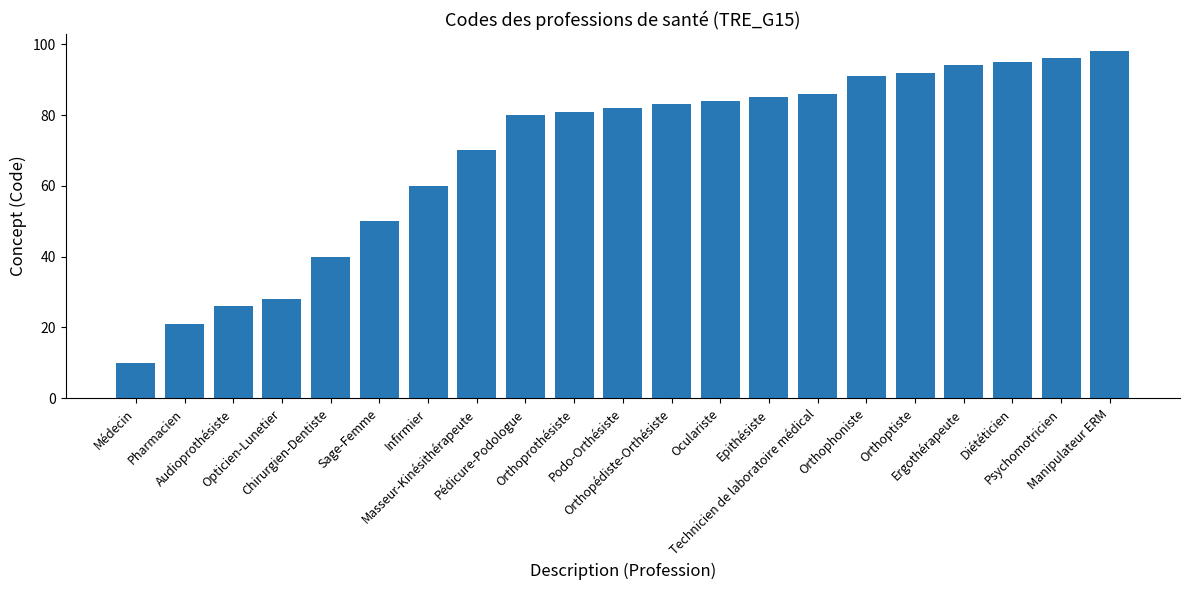

List the labels in order of value, largest first.

Manipulateur ERM, Psychomotricien, Diététicien, Ergothérapeute, Orthoptiste, Orthophoniste, Technicien de laboratoire médical, Epithésiste, Oculariste, Orthopédiste-Orthésiste, Podo-Orthésiste, Orthoprothésiste, Pédicure-Podologue, Masseur-Kinésithérapeute, Infirmier, Sage-Femme, Chirurgien-Dentiste, Opticien-Lunetier, Audioprothésiste, Pharmacien, Médecin